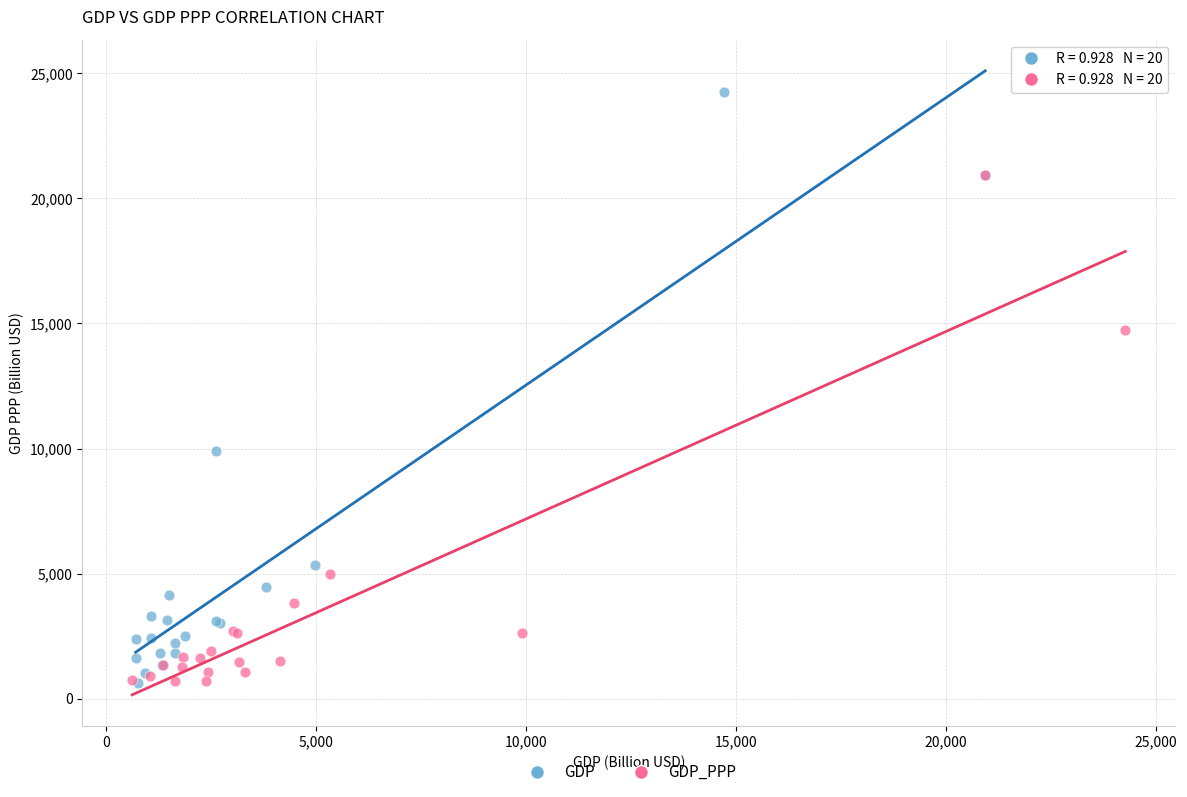

Which series has the largest Y range (max minus min)?

GDP